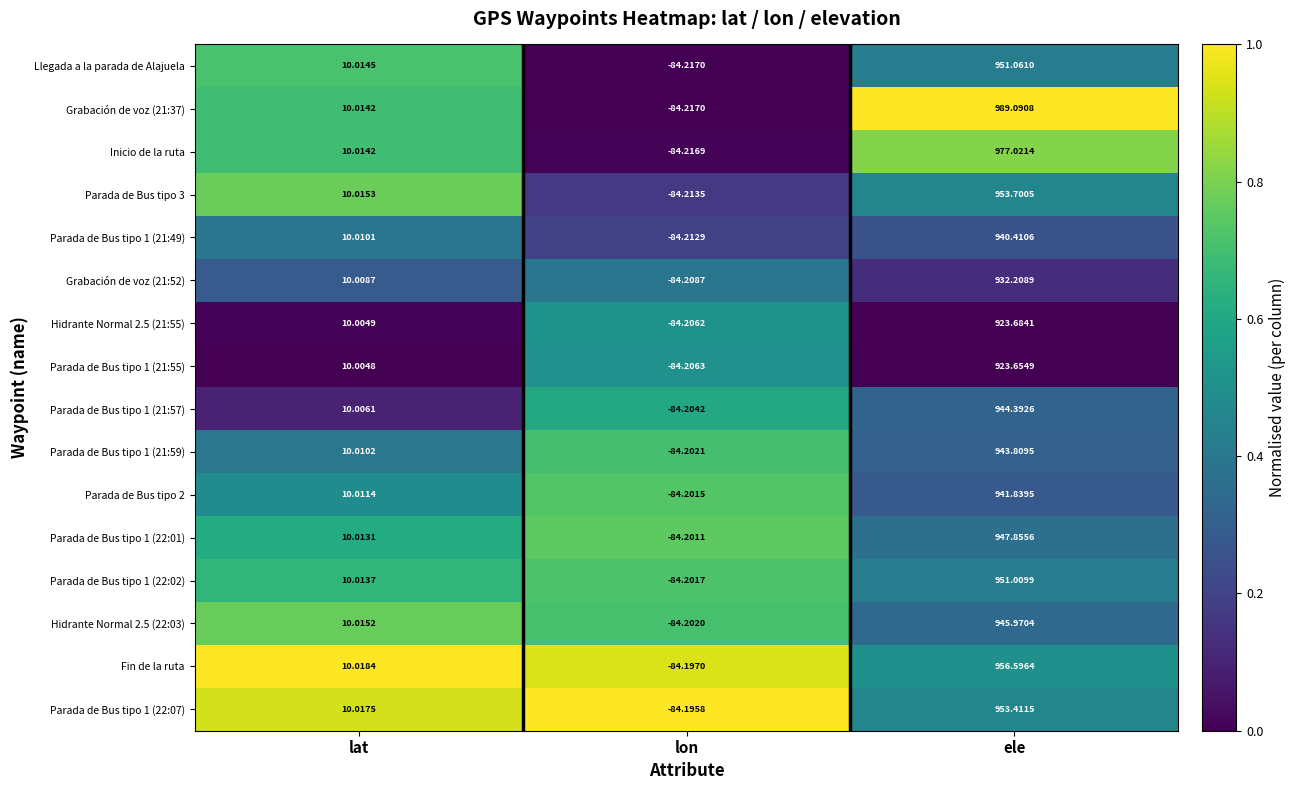

At which label does Fin de la ruta first exceed 10?

lat